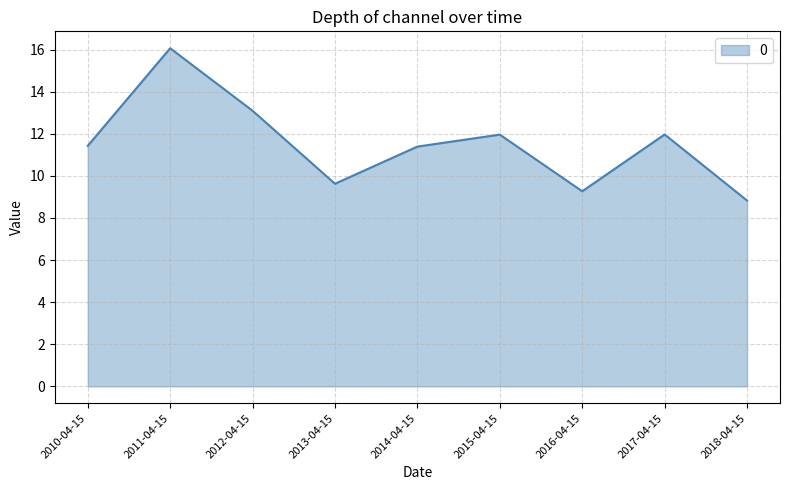

Reading left to right, extract all data points from this chart.

11.4	16.1	13.1	9.6	11.4	12.0	9.3	12.0	8.8